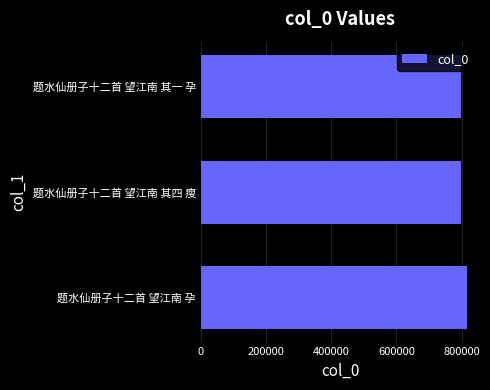

What is the difference between the maximum and minimum values?

18024